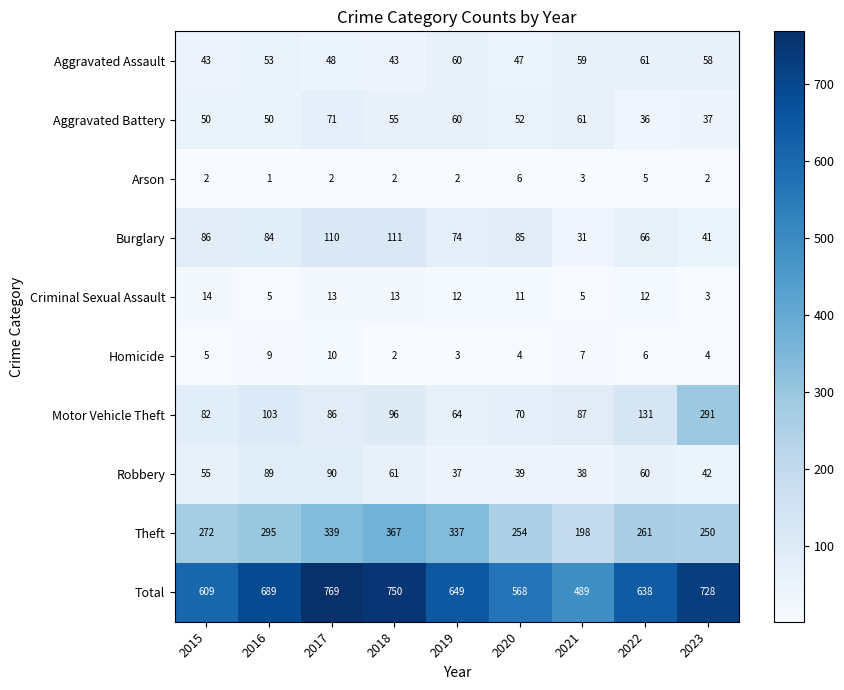

What is the average value of the Aggravated Assault series?

52